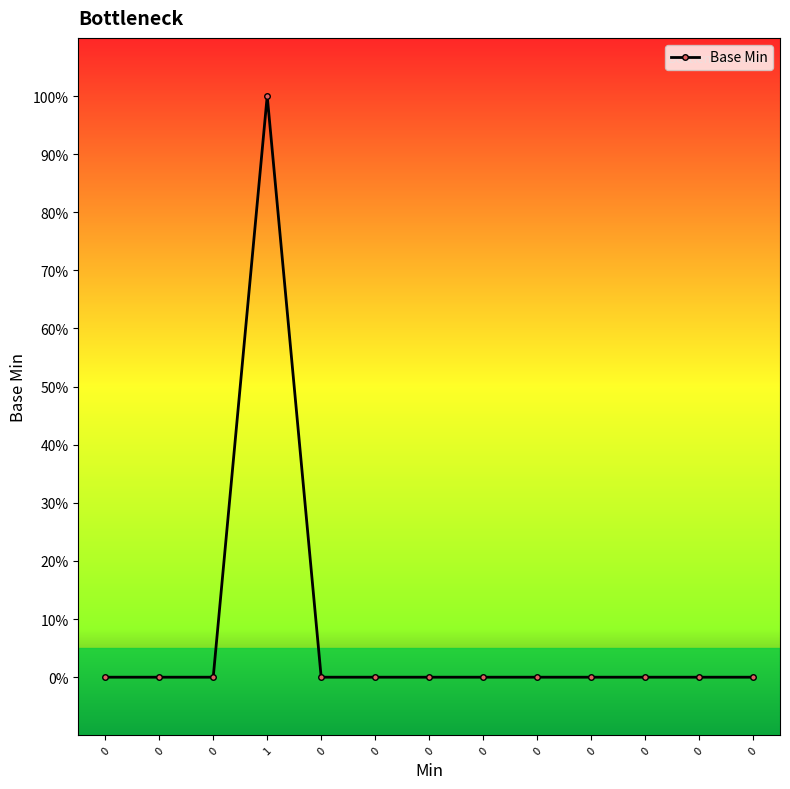

Does the chart have visible grid lines?

No